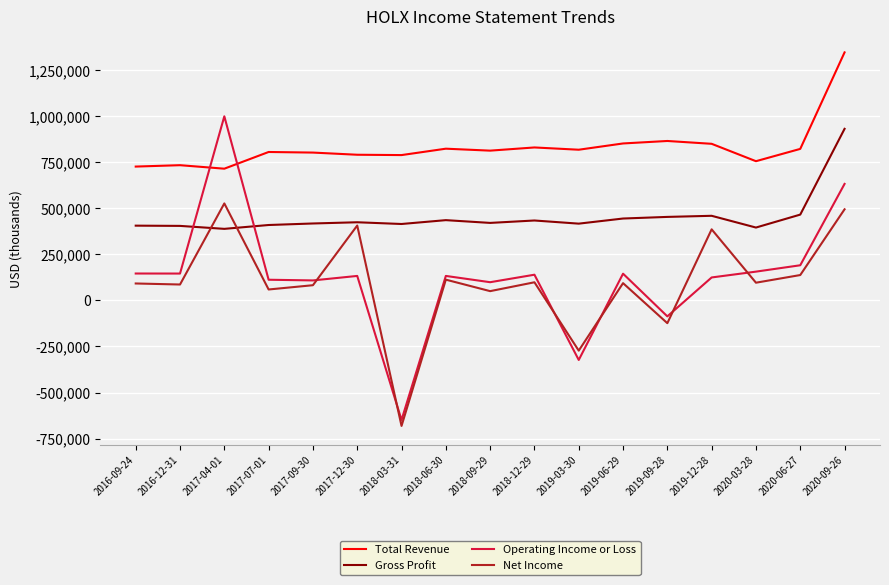

The Gross Profit series shows 436000 at 2018-06-30. True or false?

True